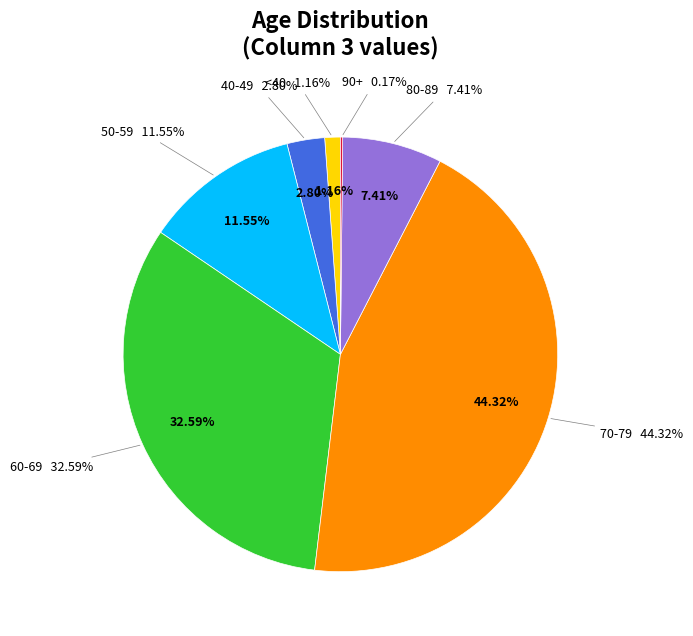

Is there any slice that represents more than half of the pie?

No